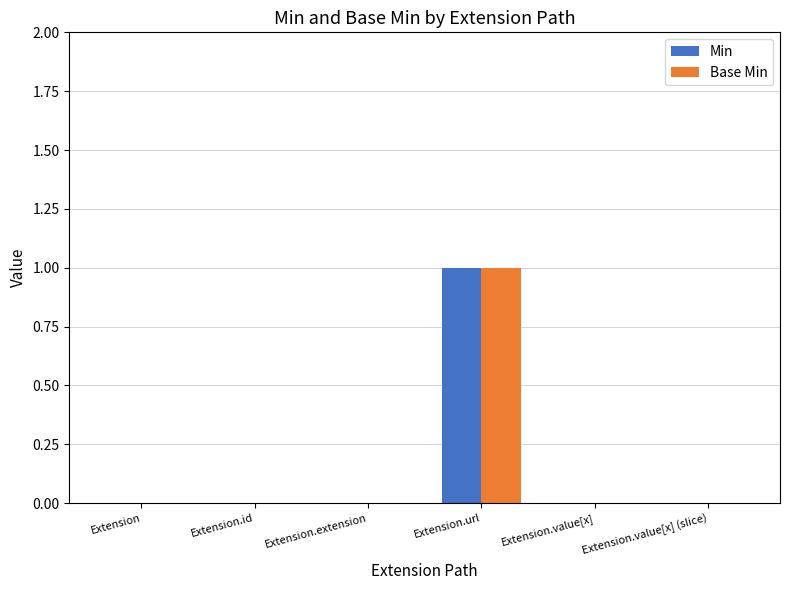

Is the value of Base Min at Extension.url greater than the value of Min at Extension.value[x]?

Yes